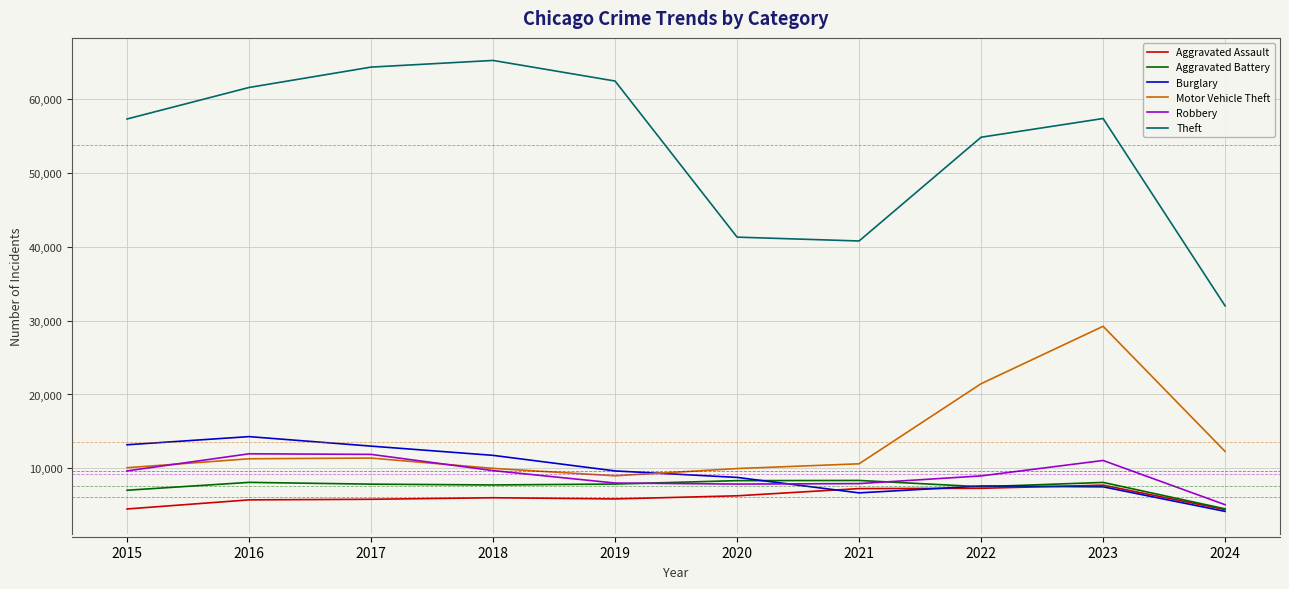

Which series has the largest total across all categories?

Theft